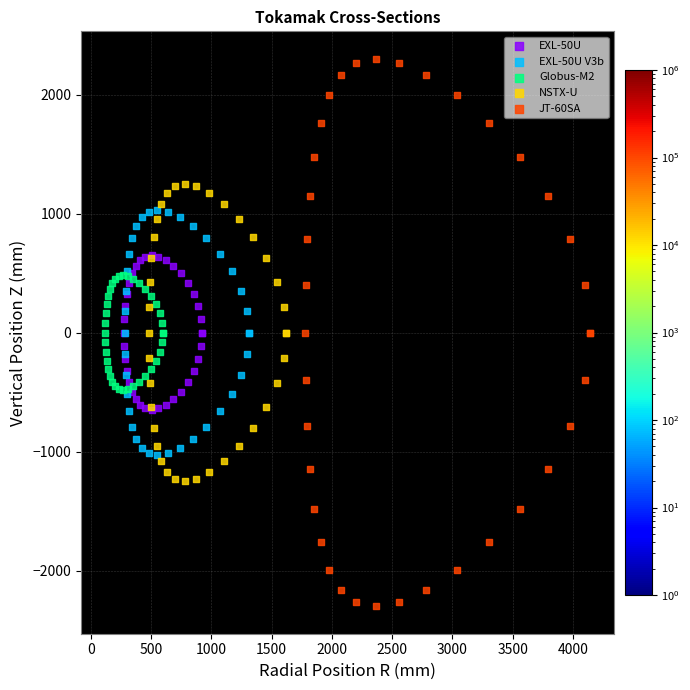

Which series has the largest Y range (max minus min)?

JT-60SA